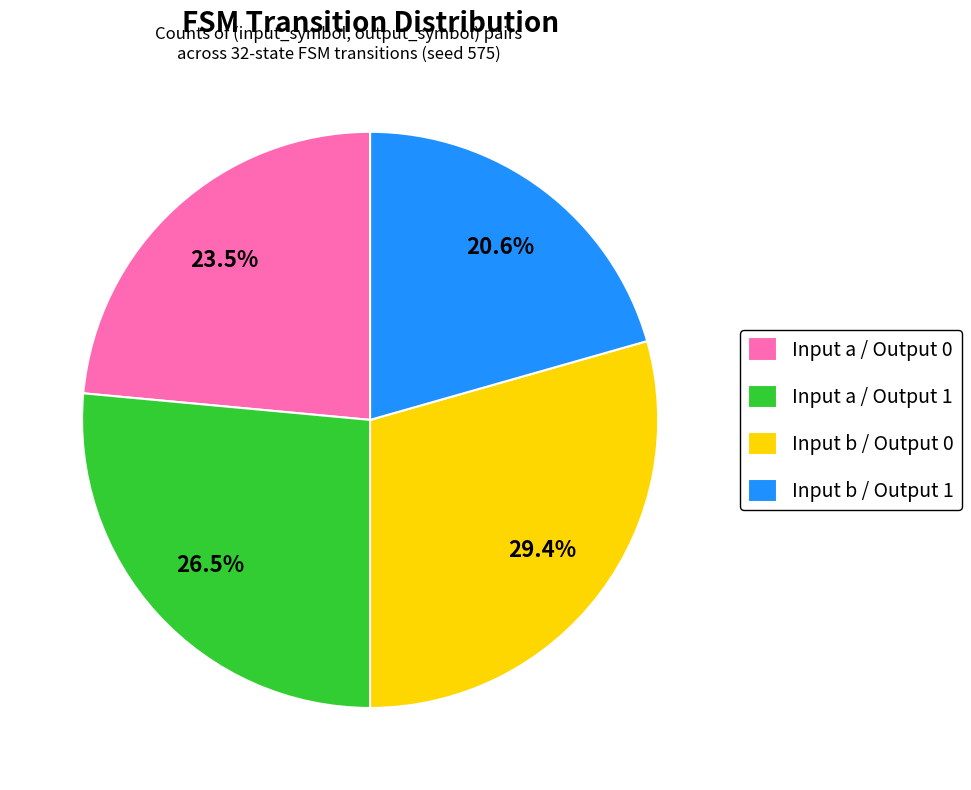

Between Input b / Output 1 and Input a / Output 1, which is larger?

Input a / Output 1